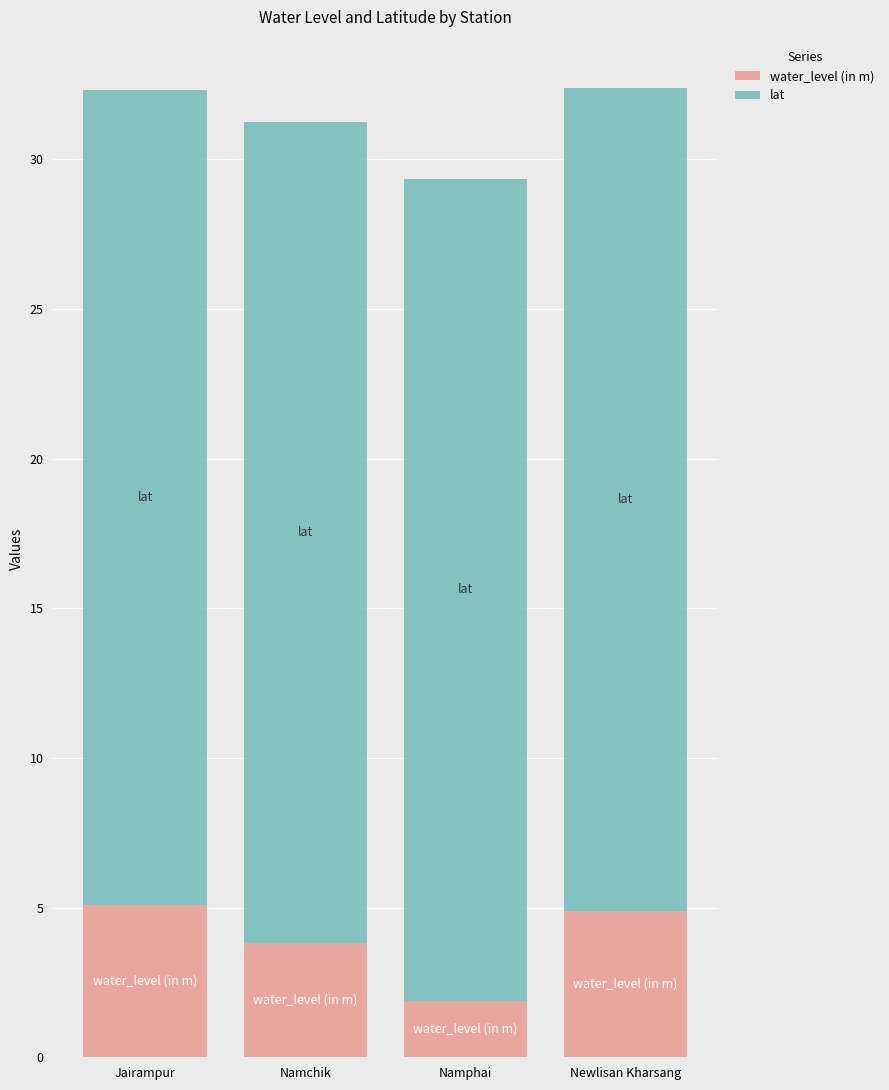

What is the difference between the water_level (in m) values at Namchik and Newlisan Kharsang?

1.1